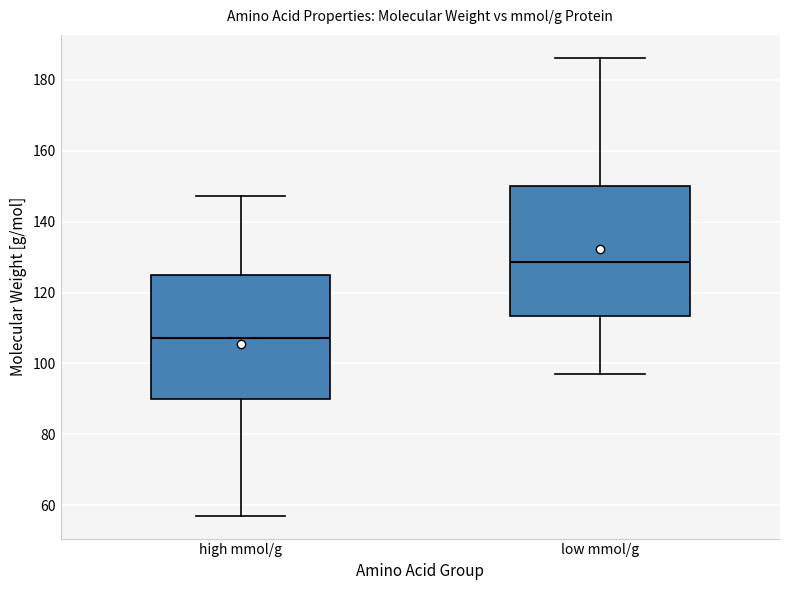

Reading left to right, transcribe this box plot: for each box, give where its median line is, the range the box spans, and where its two whiskers end, as read against the y-axis. The values are not printed on the chart, so give them approximately, as read against the axis.

high mmol/g: median 108, box 90 to 124, whiskers 58 to 148
low mmol/g: median 128, box 114 to 150, whiskers 98 to 186